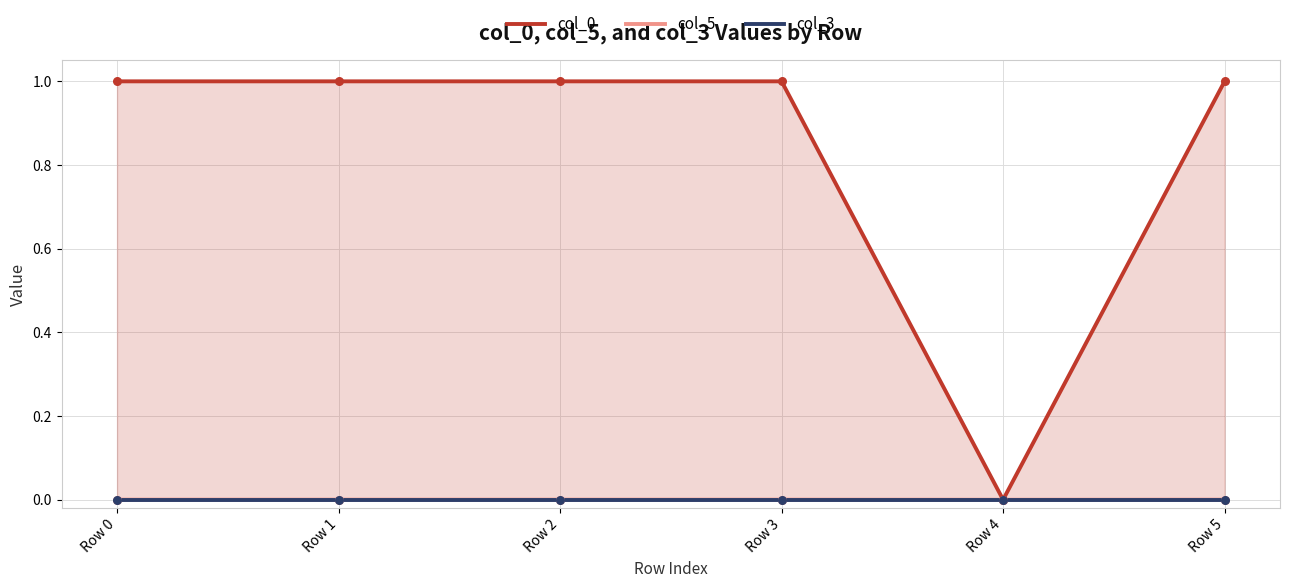

Which series has the widest spread of Y values?

col_0